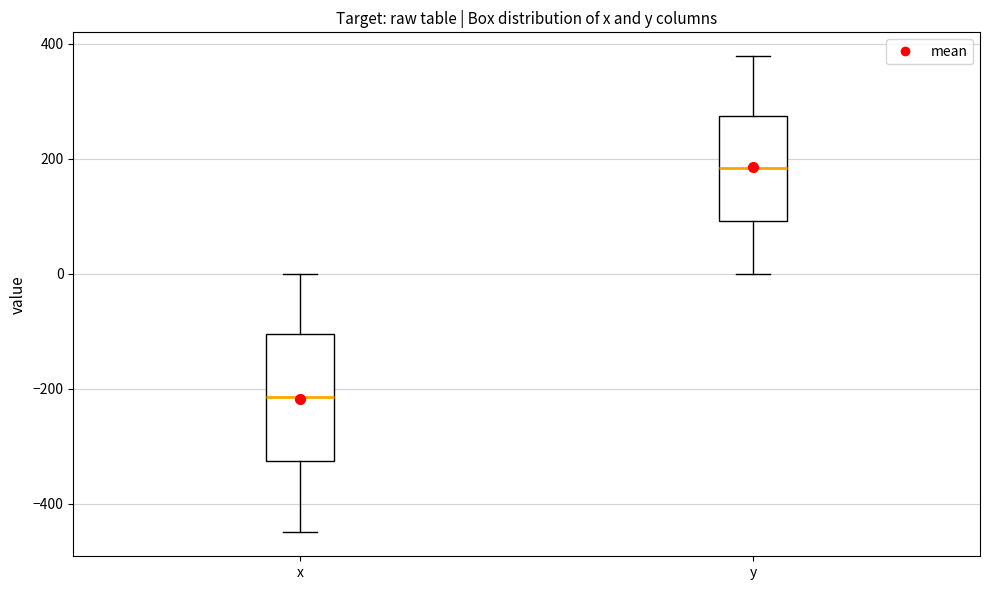

Reading left to right, read every box against the y-axis: the position of its median line, the range the box covers, and the ends of its whiskers. The values are not printed on the chart, so give them approximately, as read against the axis.

x: median -220, box -320 to -100, whiskers -460 to 0
y: median 180, box 100 to 280, whiskers 0 to 380